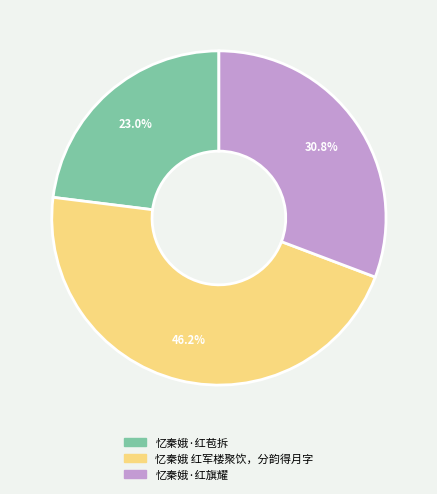

To the nearest percent, what percentage of the pie is 忆秦娥·红苞拆?

23%